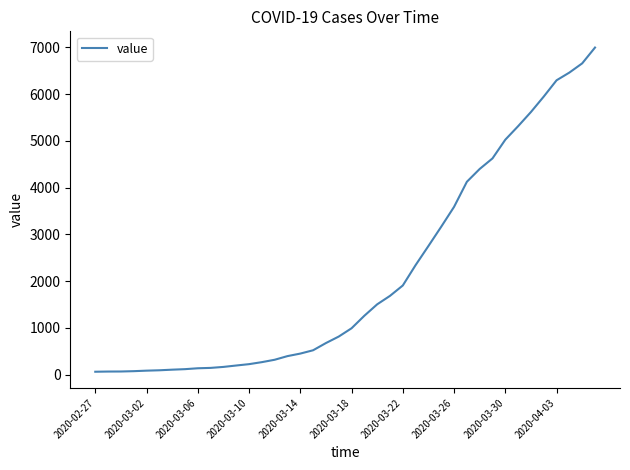

What is the difference between the maximum and minimum values?

6931